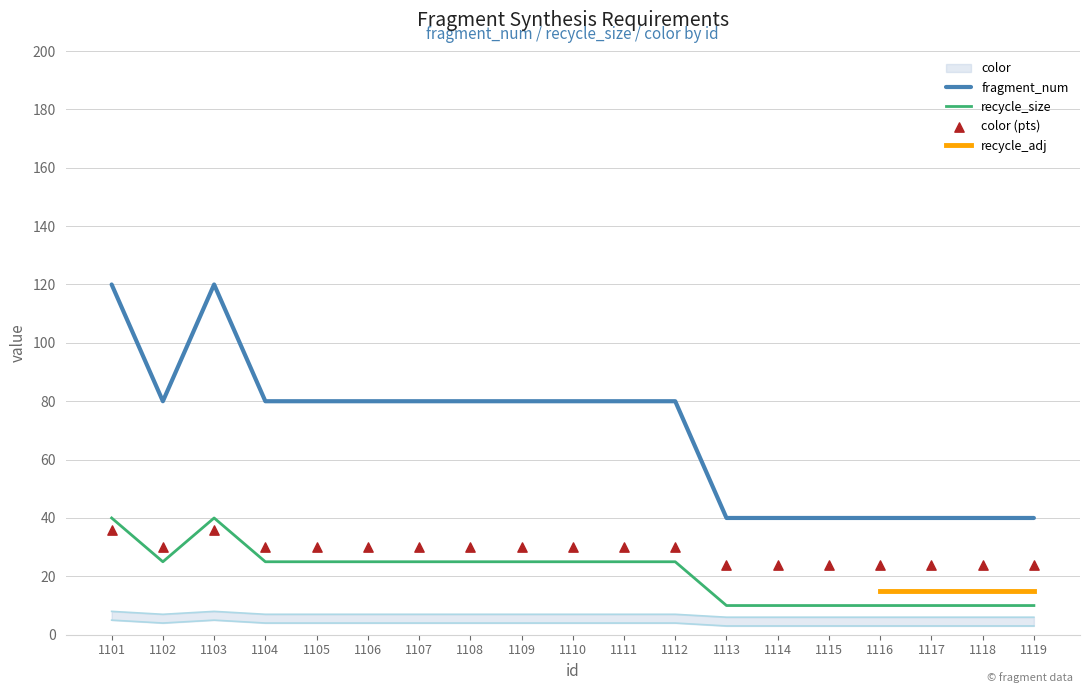

The recycle_size series shows 25 at 1112. True or false?

True